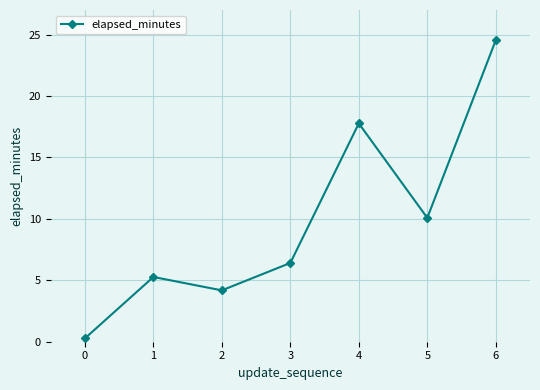

Reading right to left, list all the values displayed in this chart.

6=24.5	5=10.1	4=17.8	3=6.4	2=4.2	1=5.3	0=0.3